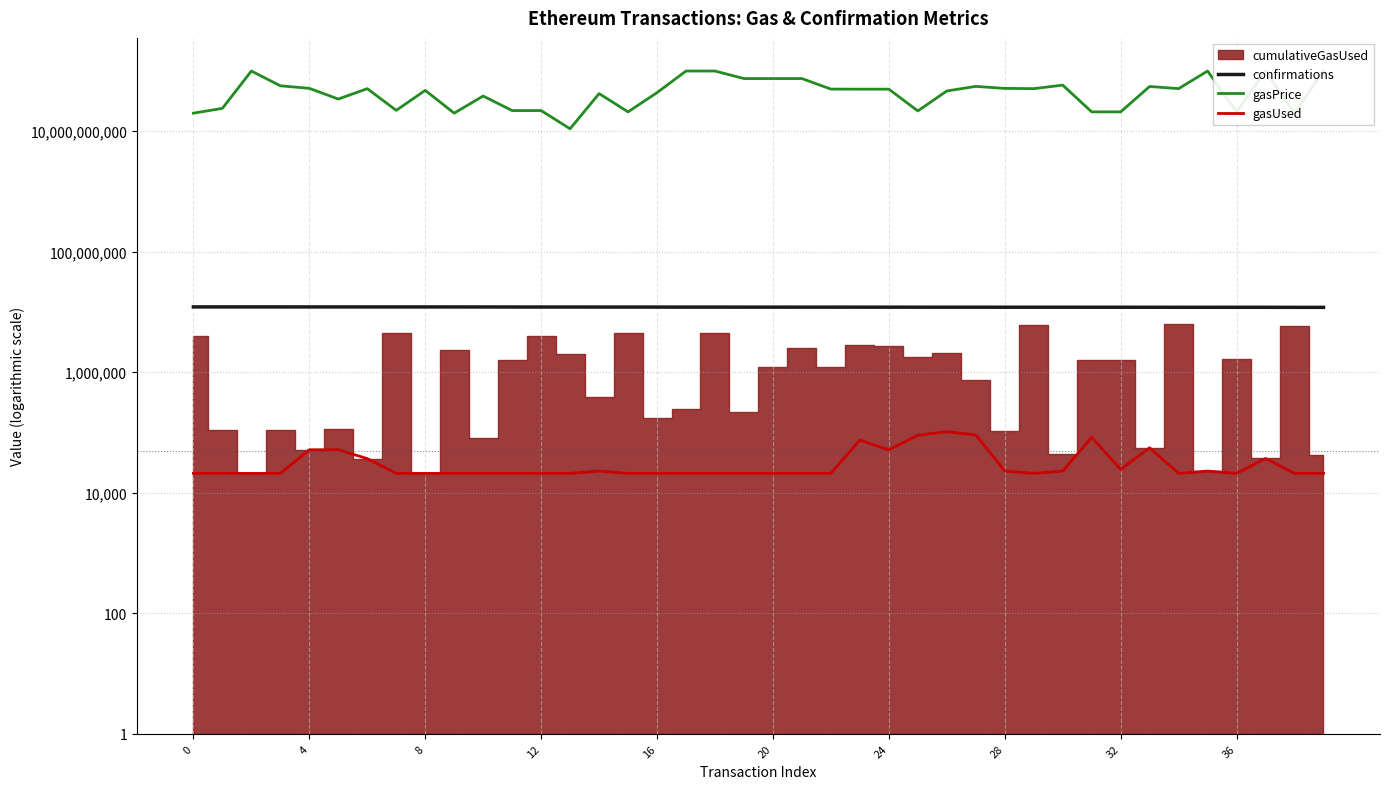

True or false: confirmations has more than 1 interior local peaks.

False